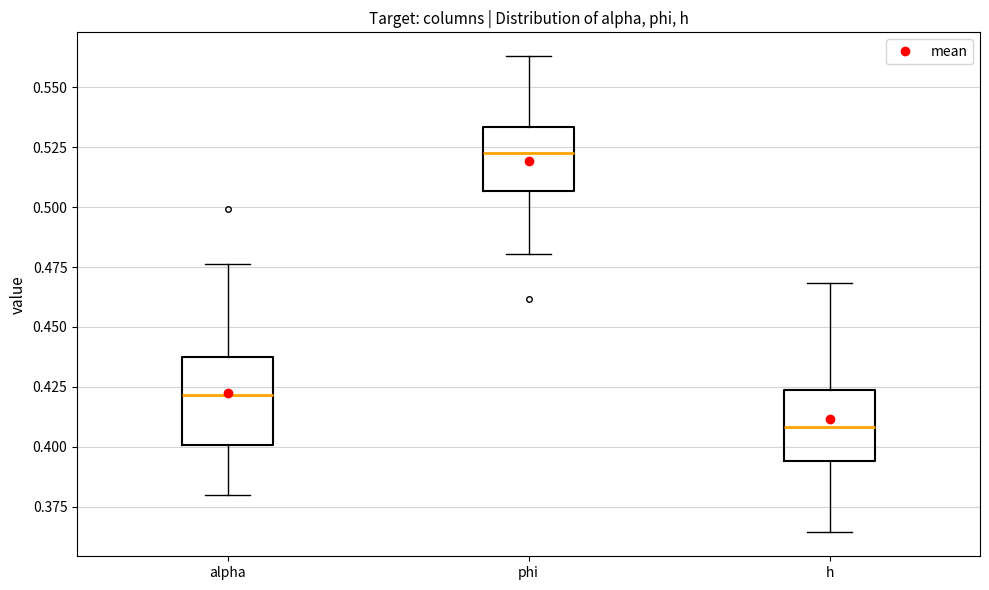

Comparing the boxes themselves (not the whiskers), which one is the tallest?

alpha